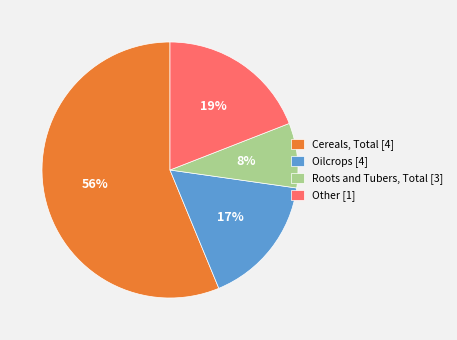

How many slices are in this pie chart?

4